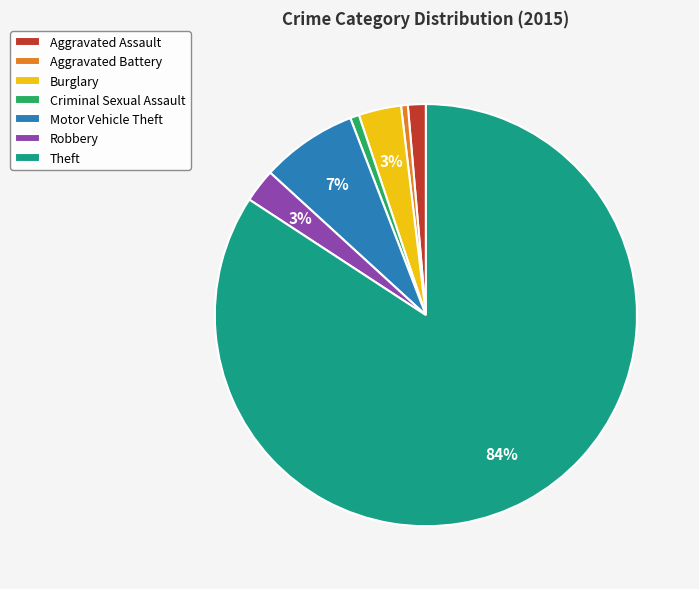

Which category accounts for the majority?

Theft